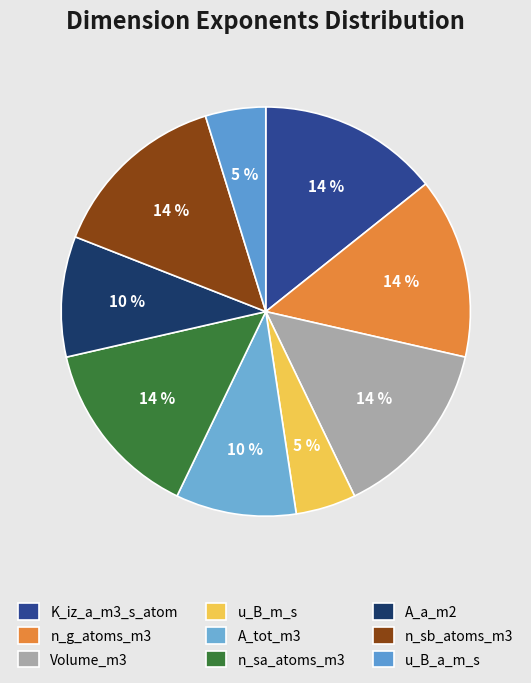

How many slices are in this pie chart?

9